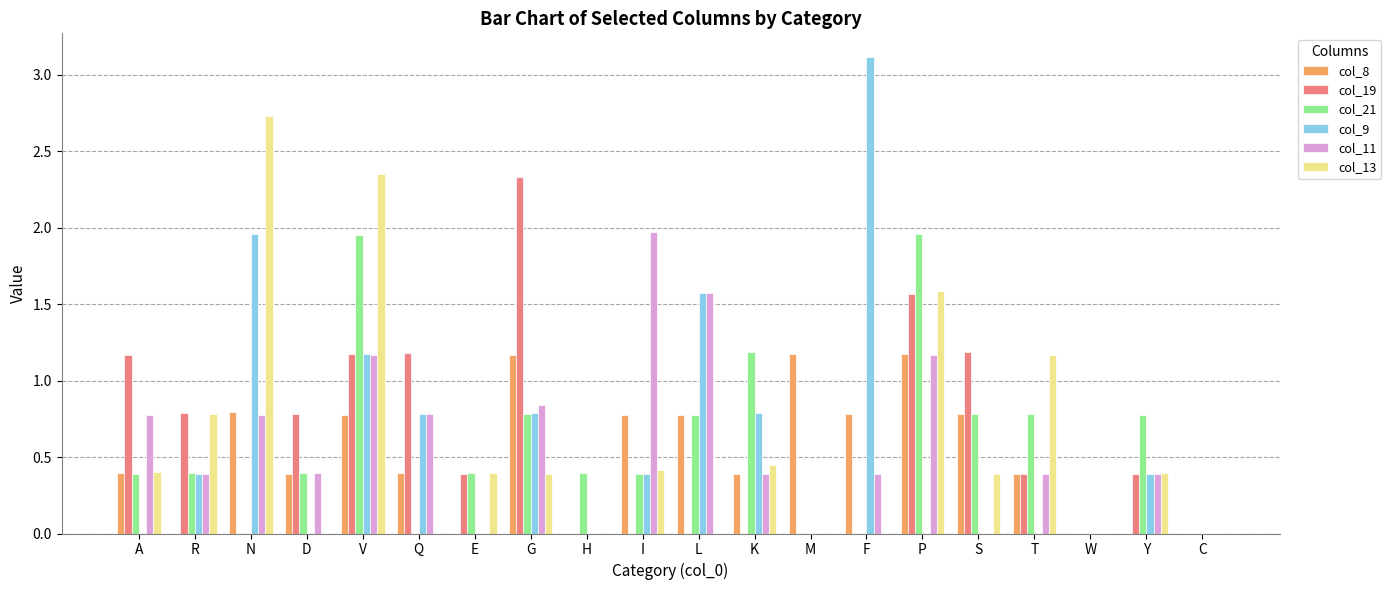

The col_13 series shows 0.8 at R. True or false?

True